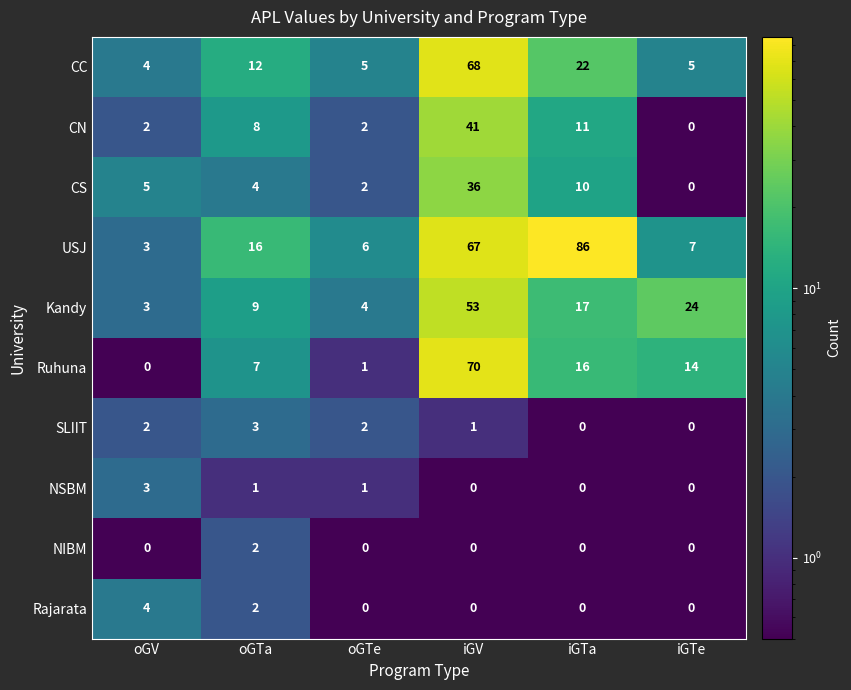

At which category is the sum across all series the highest?

iGV